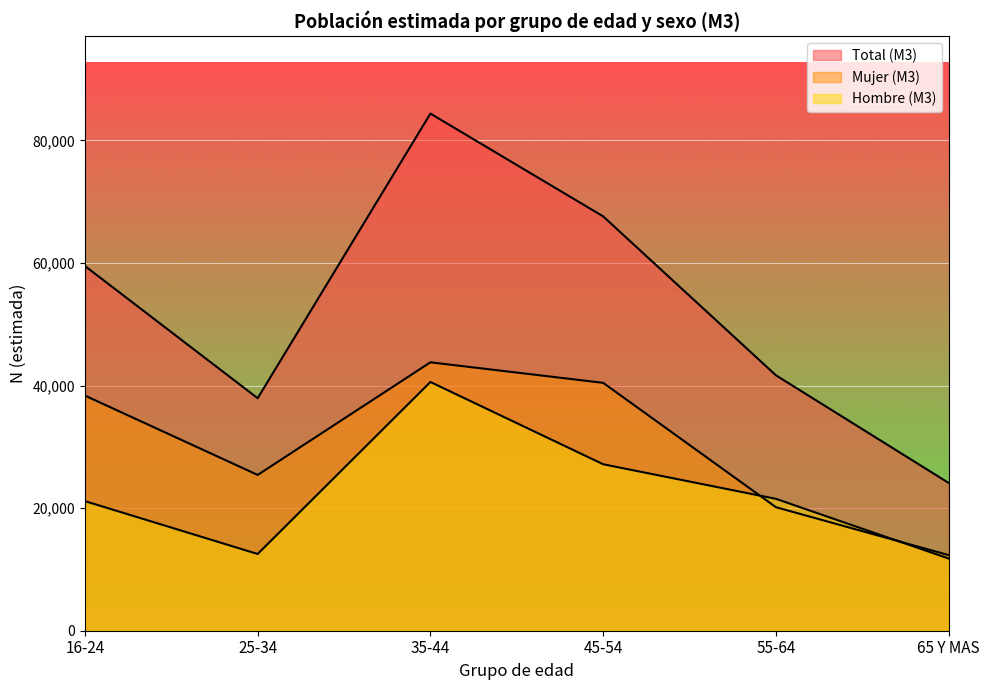

What is the lowest value of the Hombre (M3) series?

11773